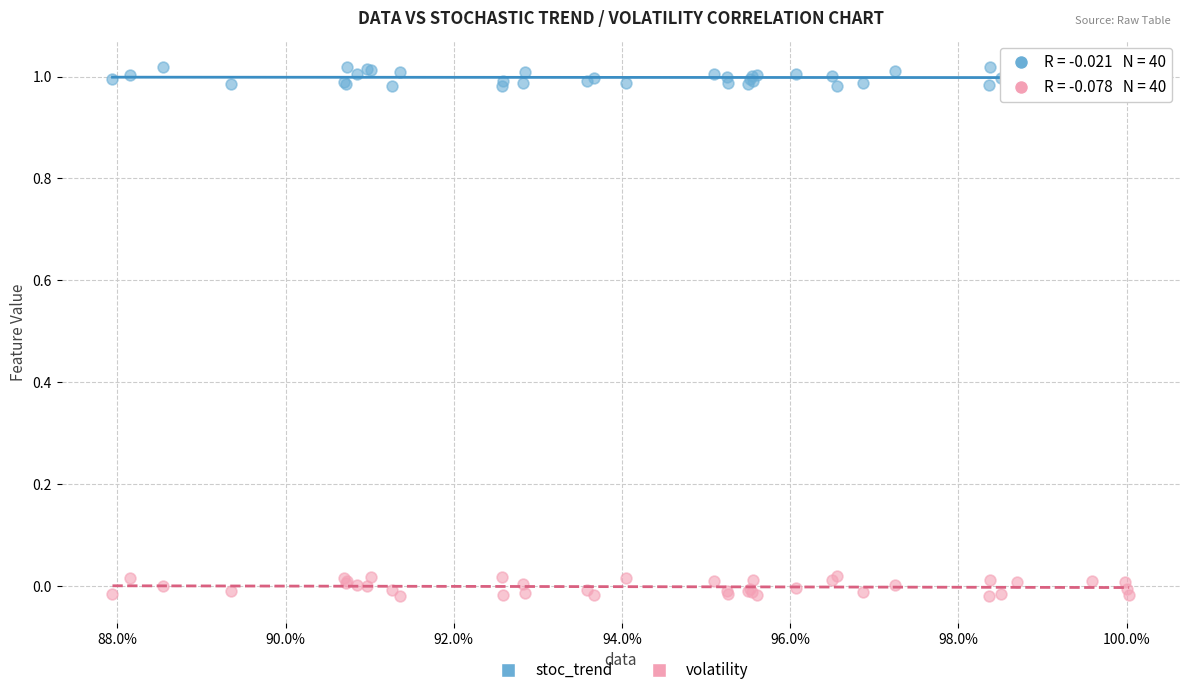

Which series reaches the maximum Y coordinate?

stoc_trend